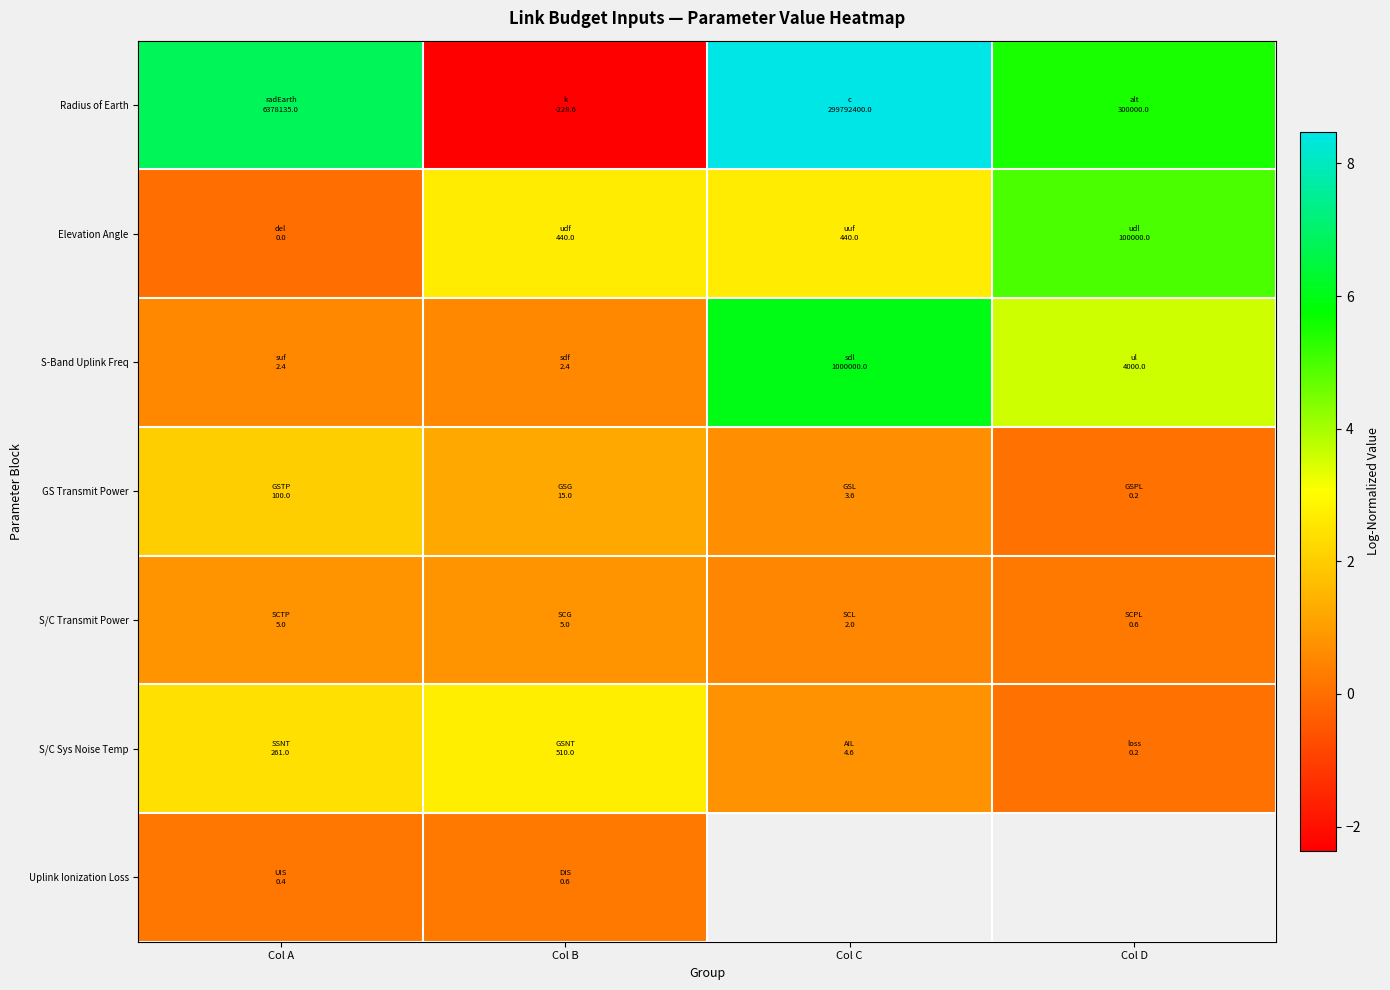

What is the difference between the maximum and minimum values in the S/C Sys Noise Temp series?

2.6